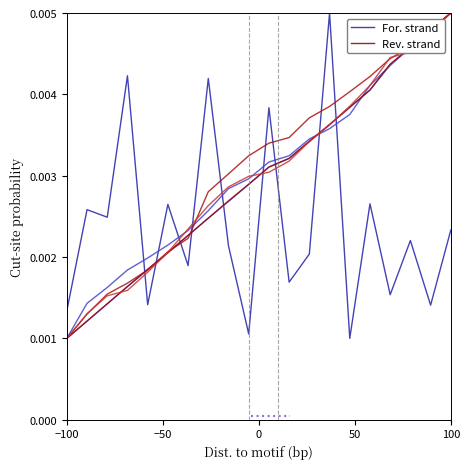

Does the chart display data point markers on the line(s)?

No